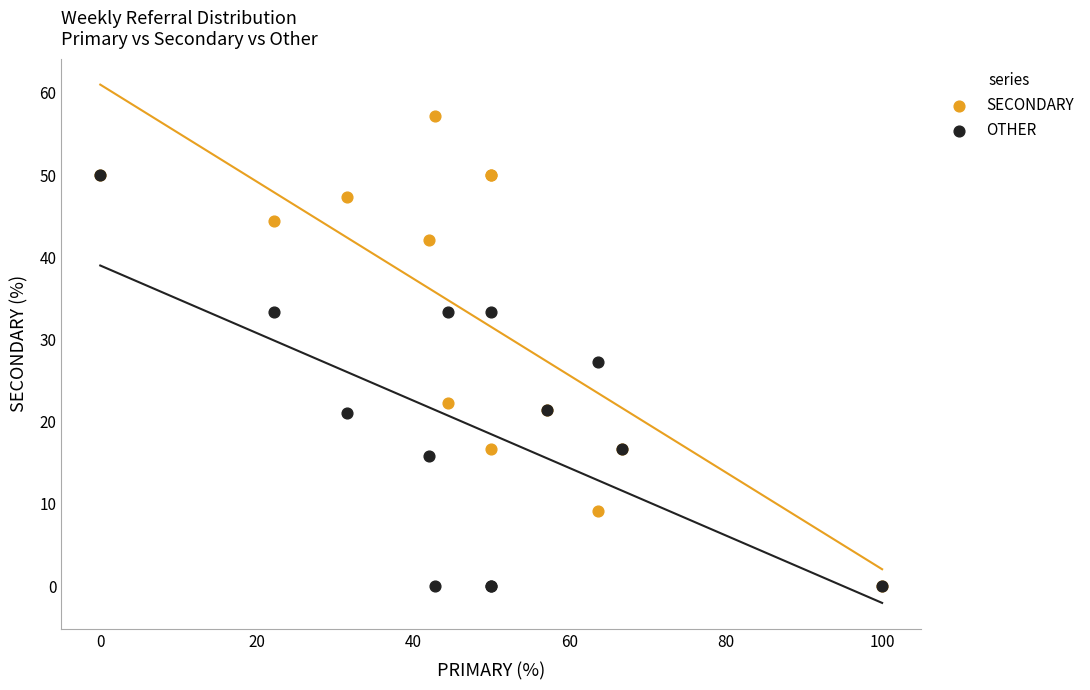

In the SECONDARY series, what Y value is closest to 28?

22.2